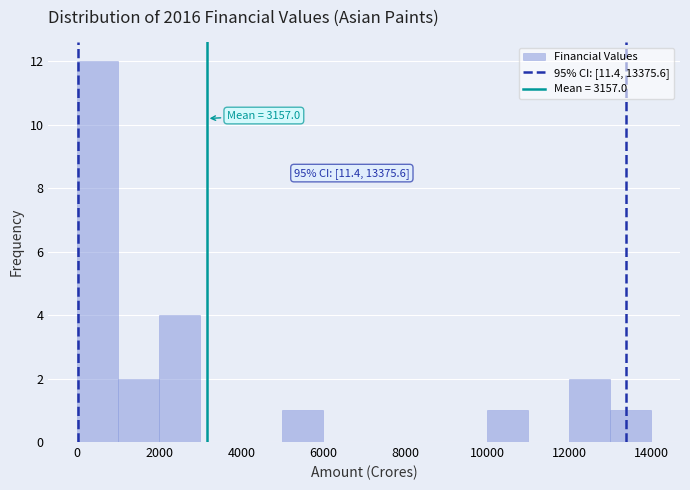

Over which range of the x-axis is the bar tallest?

0 to 1000